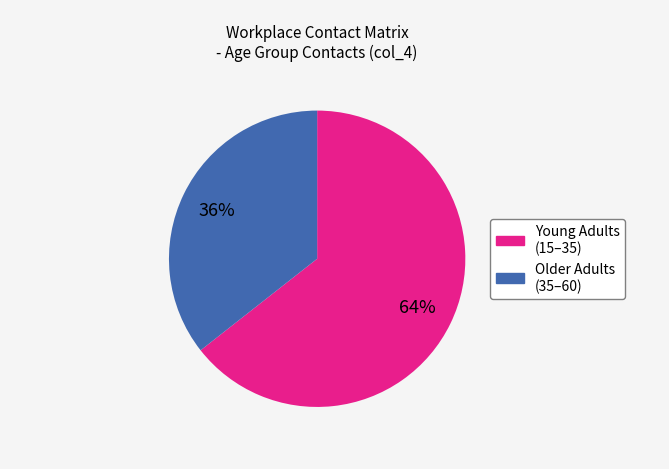

Count the number of slices in the pie.

2